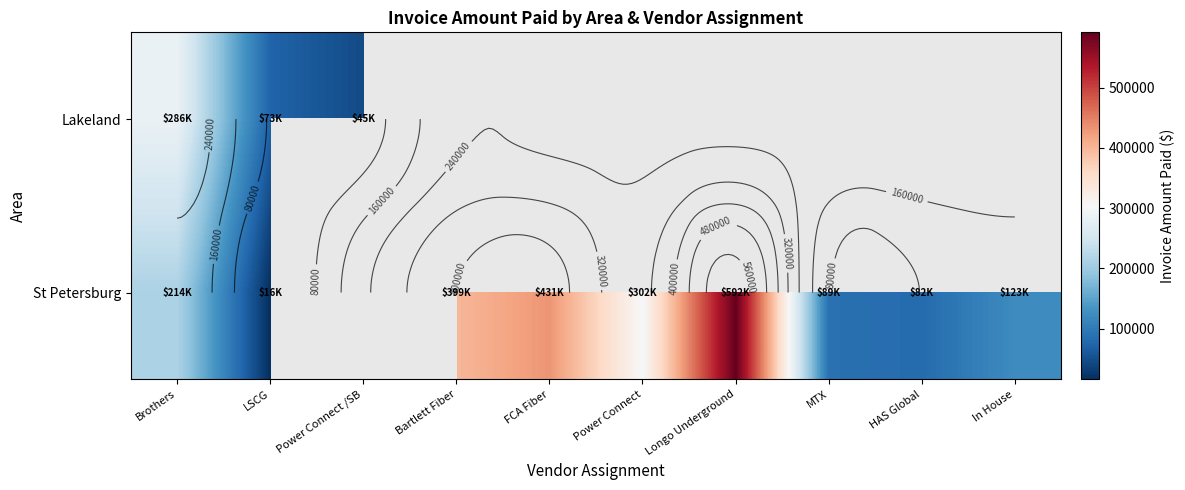

At Bartlett Fiber, list the series in order from smallest to largest.

Lakeland, St Petersburg